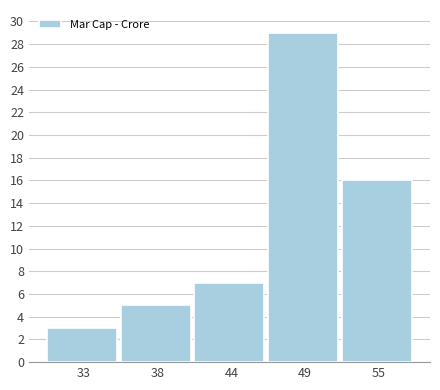

Reading right to left, extract all data points from this chart.

16	29	7	5	3